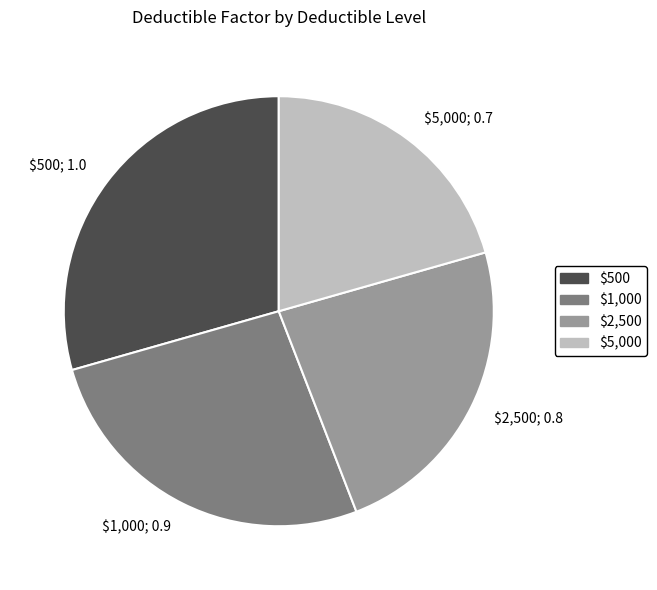

True or false: $5,000 accounts for 31% of the total.

False